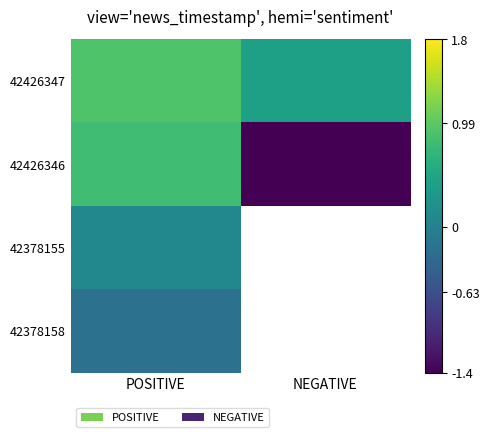

What is the total value across all series at POSITIVE?

1.6